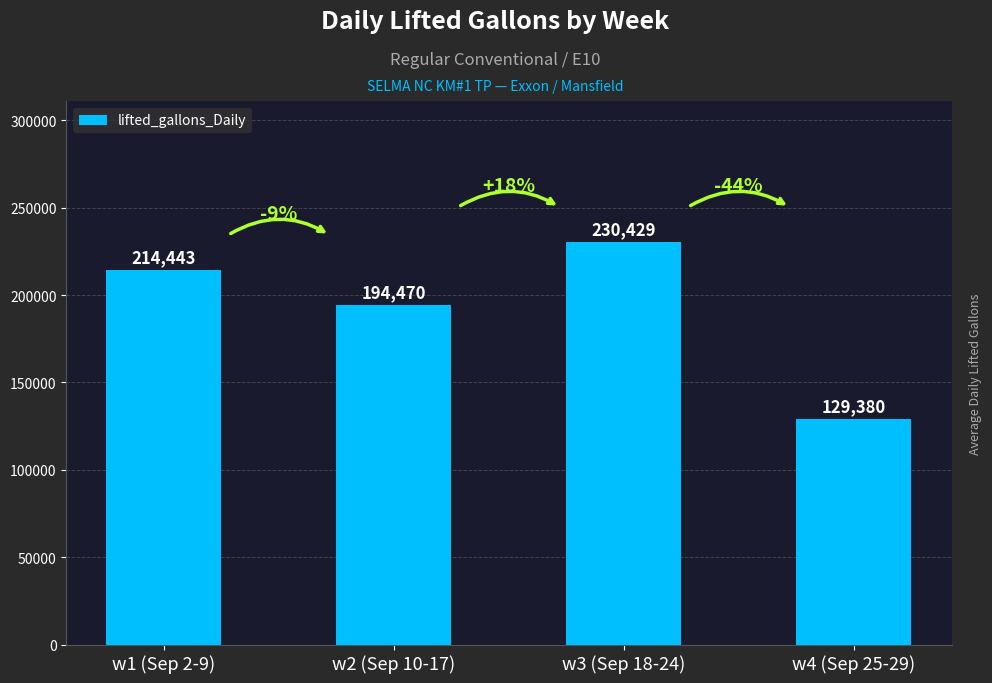

What is the value of the 3rd bar from the left?

230429